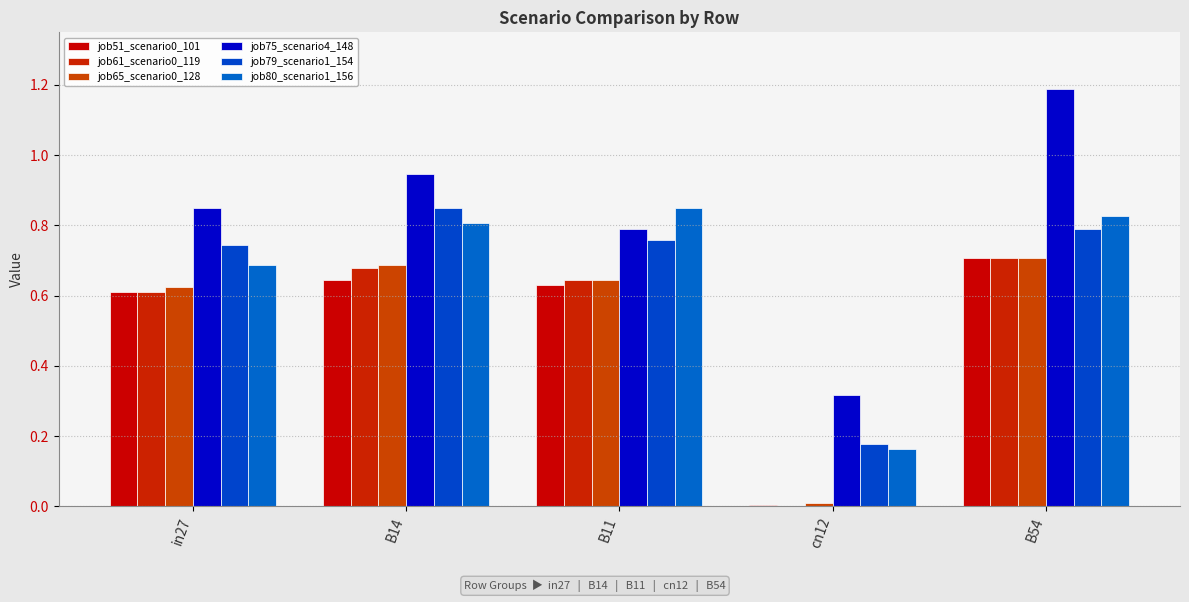

What is the sum of the job51_scenario0_101 values at B54 and cn12?

0.7